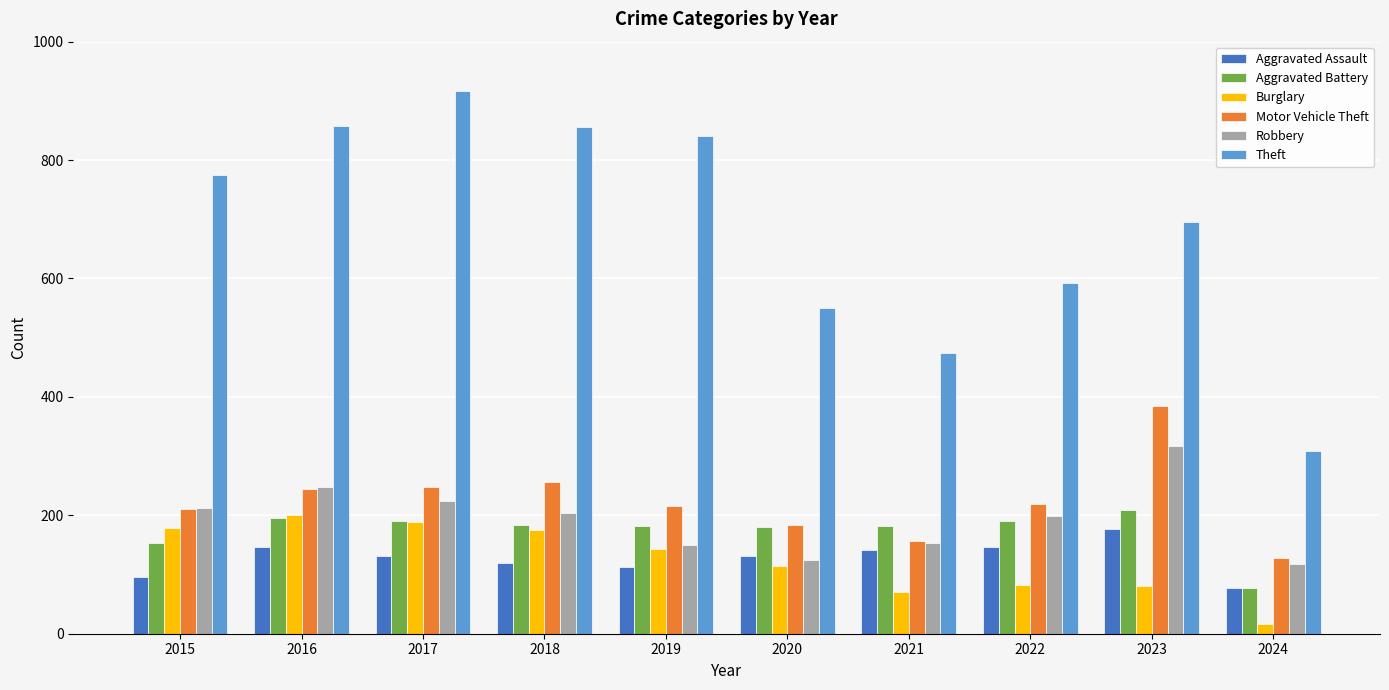

What value does the Burglary series have at 2022?

82